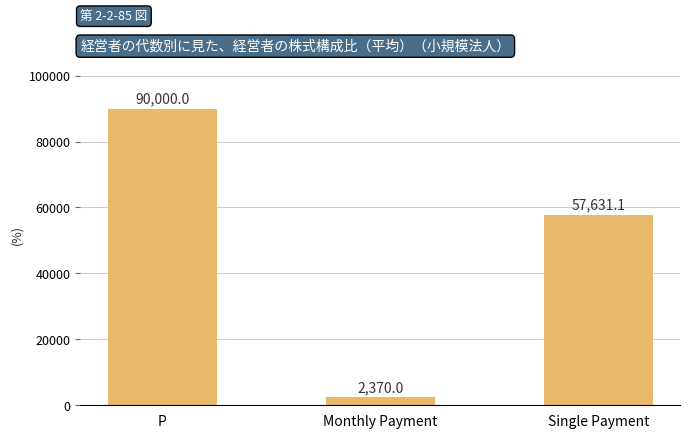

List the labels in order of value, smallest first.

Monthly Payment, Single Payment, P